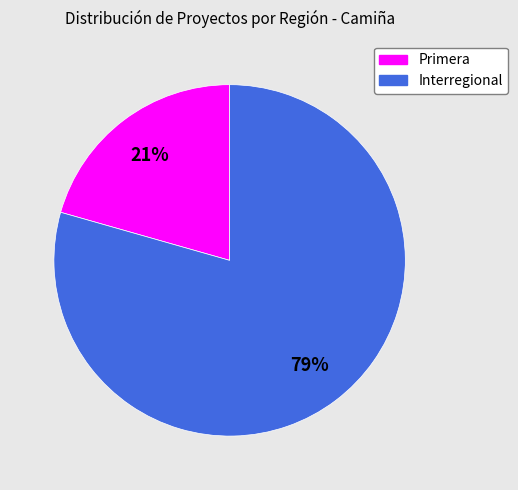

To the nearest percent, what percentage of the pie is Primera?

21%